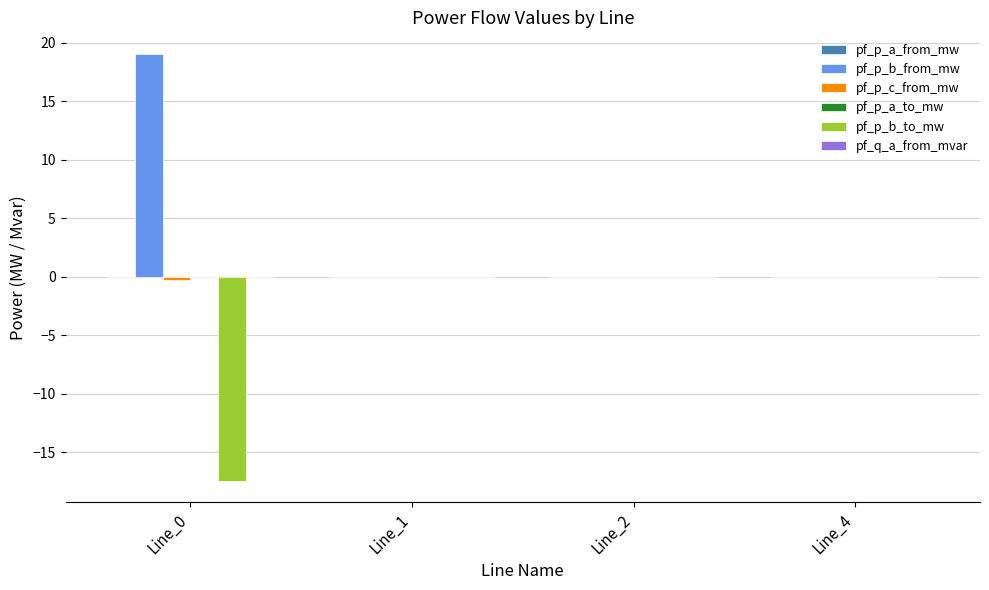

The pf_p_b_from_mw series shows 0.0 at Line_2. True or false?

True